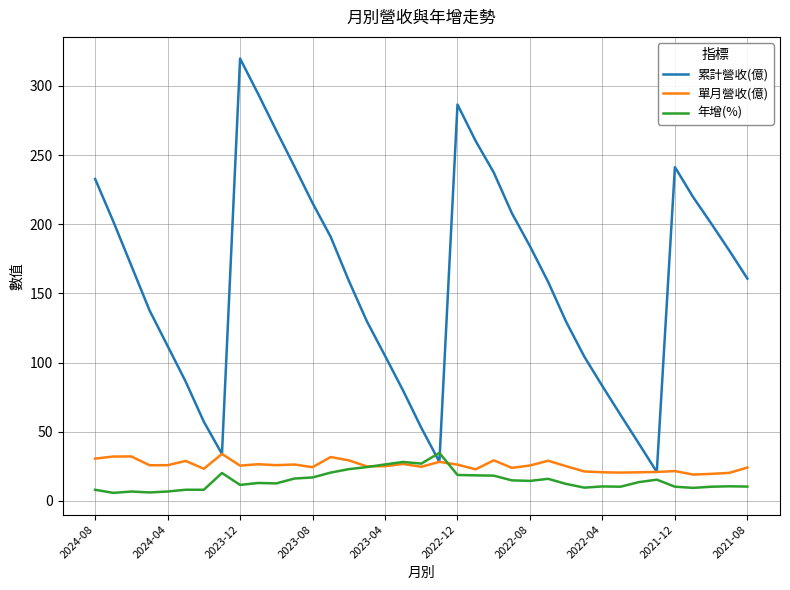

Which series has the largest total across all categories?

累計營收(億)